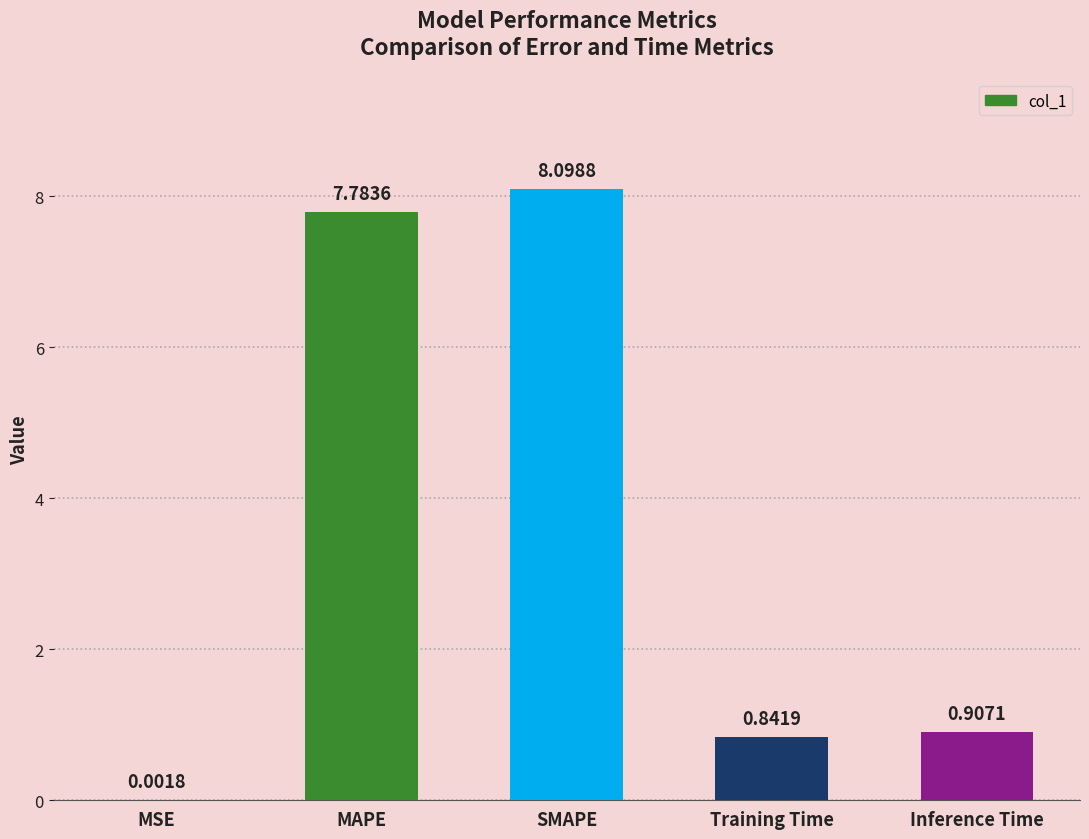

At which label is the value closest to 4?

Inference Time